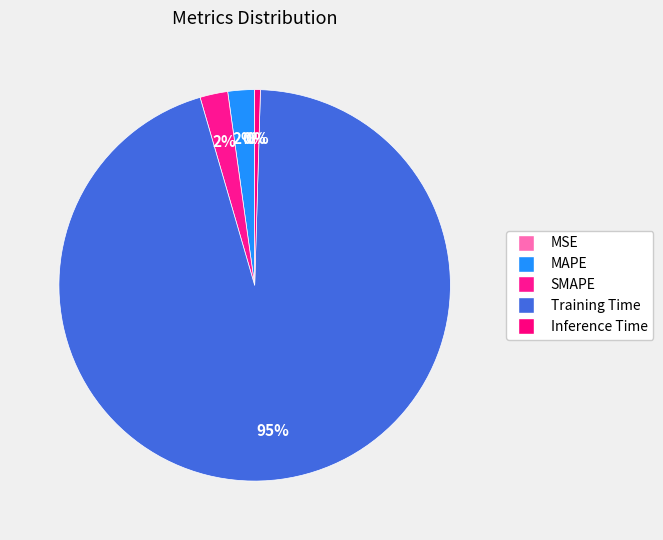

What percentage is NOT represented by MSE?

100.0%